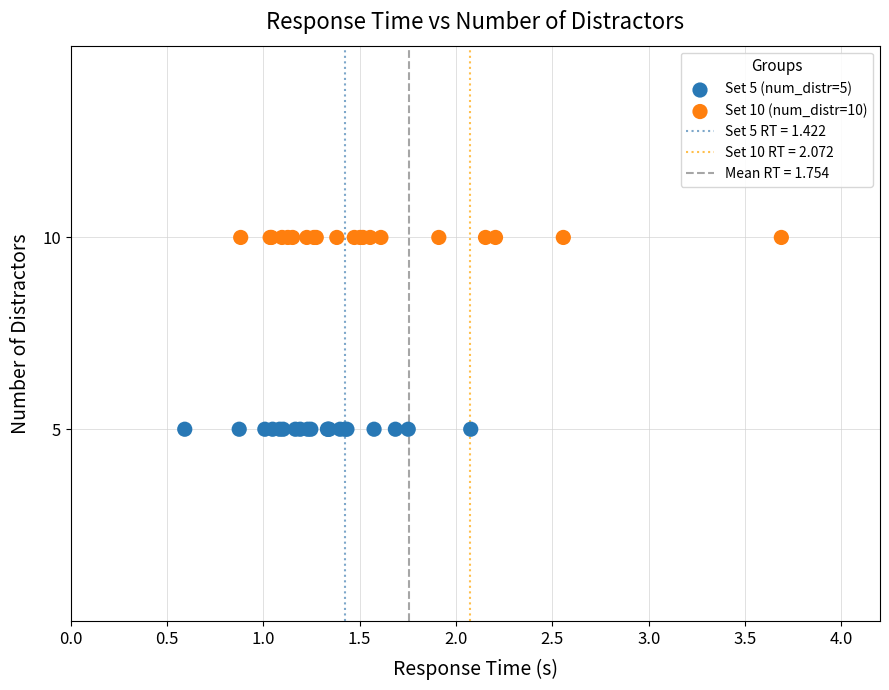

Which series contains the lowest Y value?

Set 5 (num_distr=5)